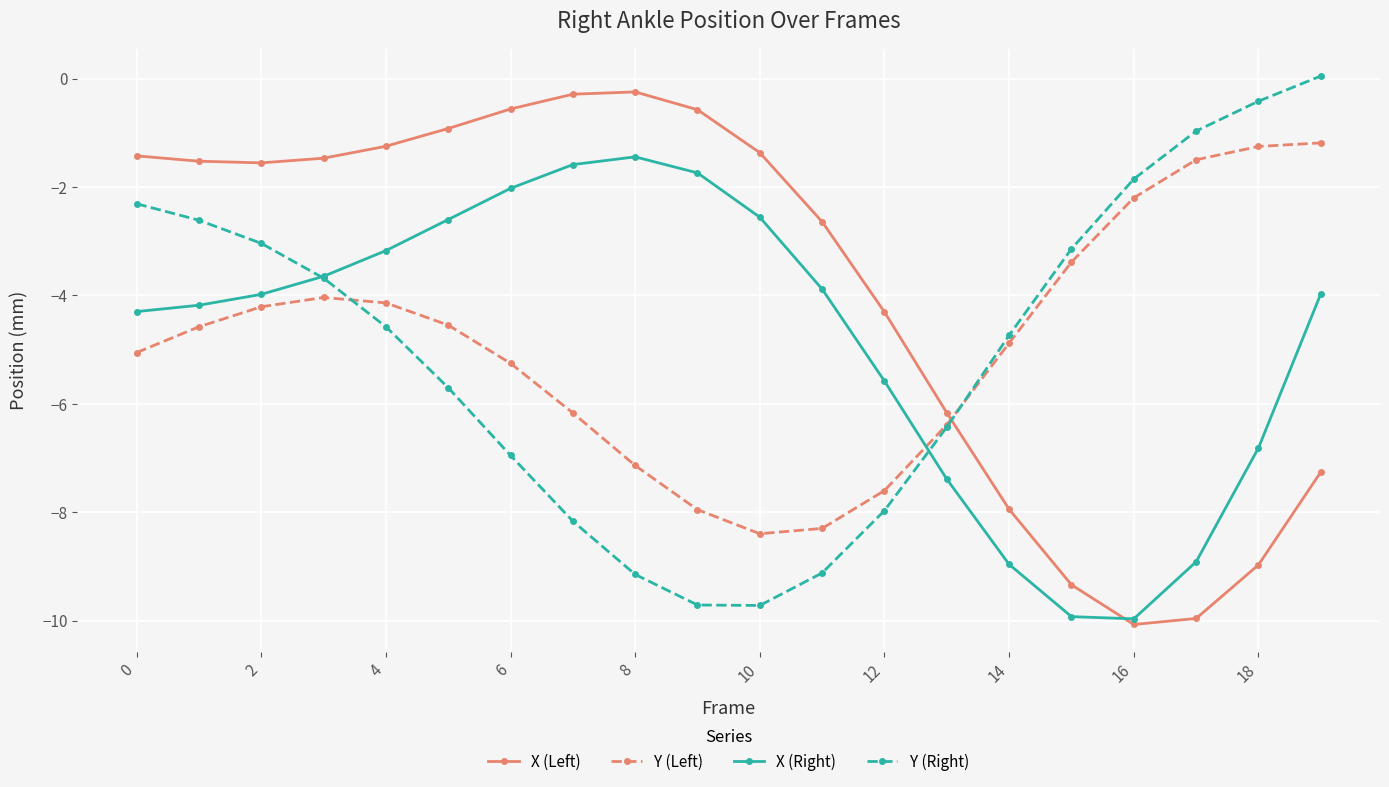

After their last crossing, which series has the higher values: X (Right) or Y (Left)?

Y (Left)